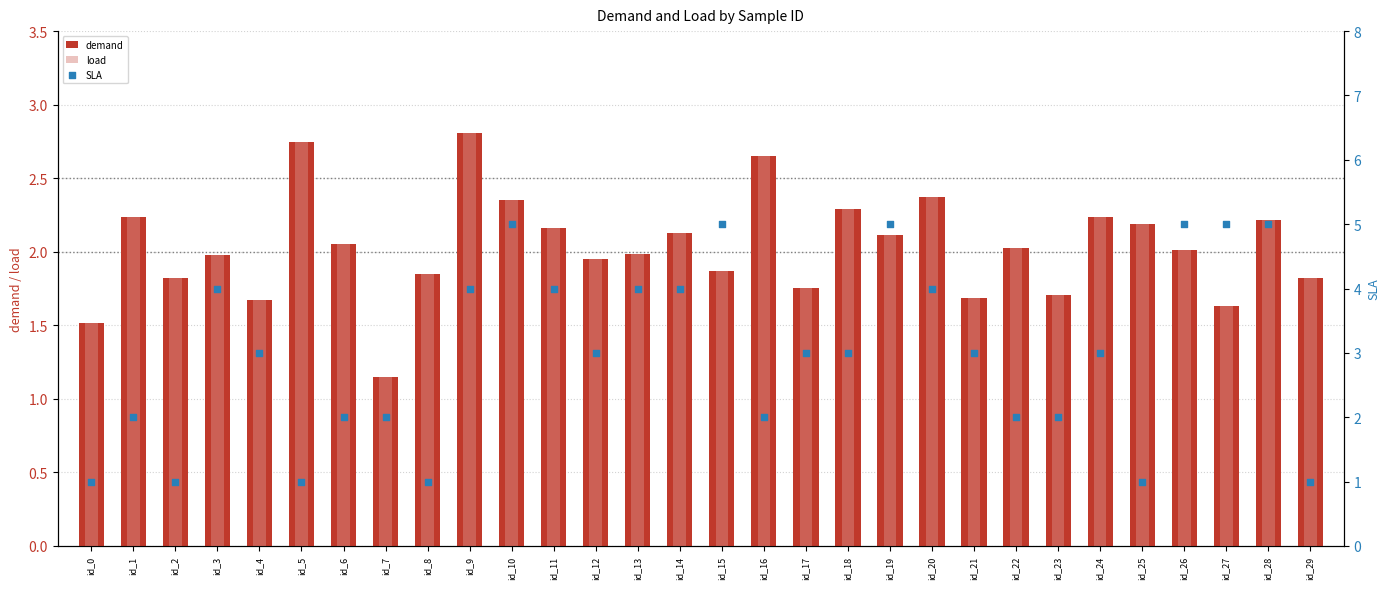

At which category is the sum across all series the highest?

id_10